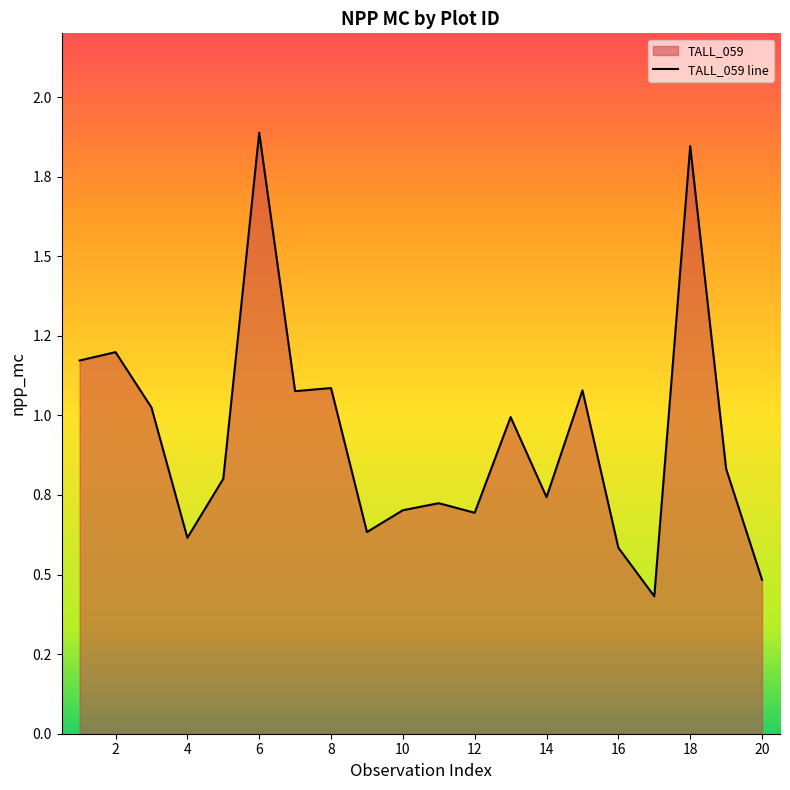

What is the difference between the maximum and second lowest values?

1.4